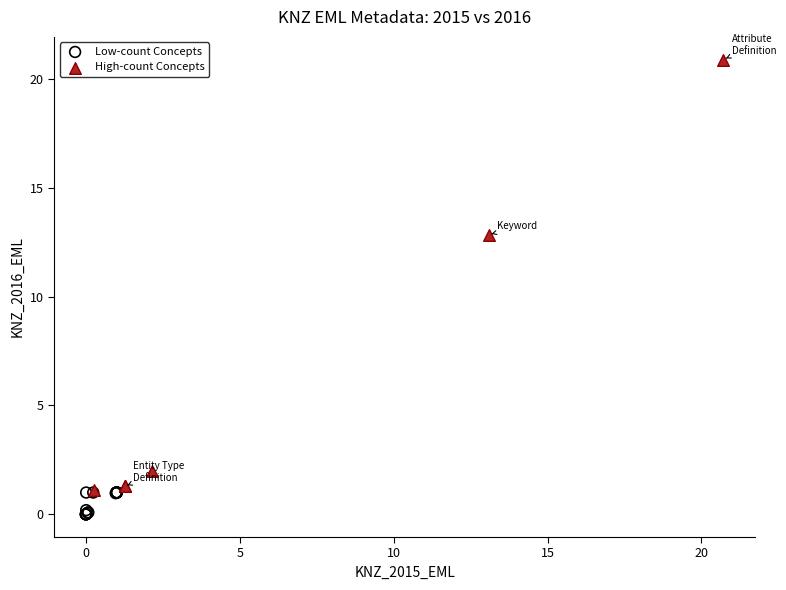

Which series has the largest Y range (max minus min)?

High-count Concepts